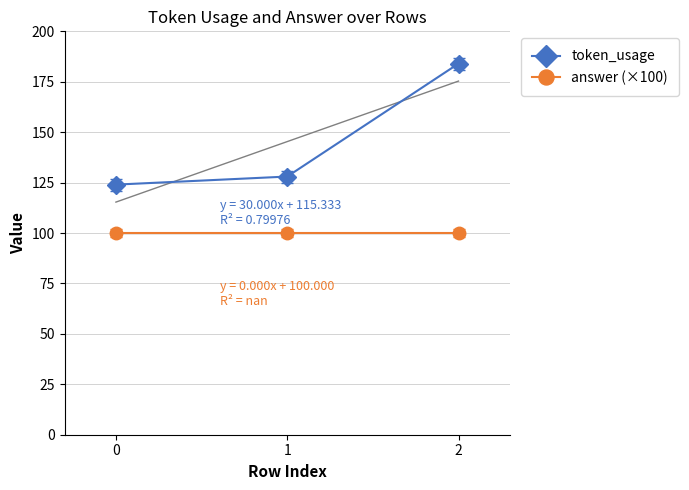

What is the difference between the token_usage values at 1 and 2?

56